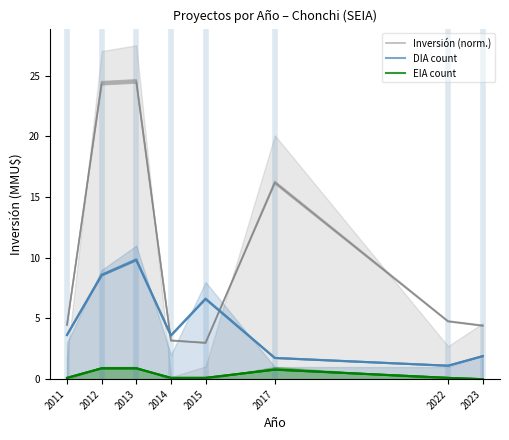

Which series has the largest range (max minus min)?

Inversión (norm.)